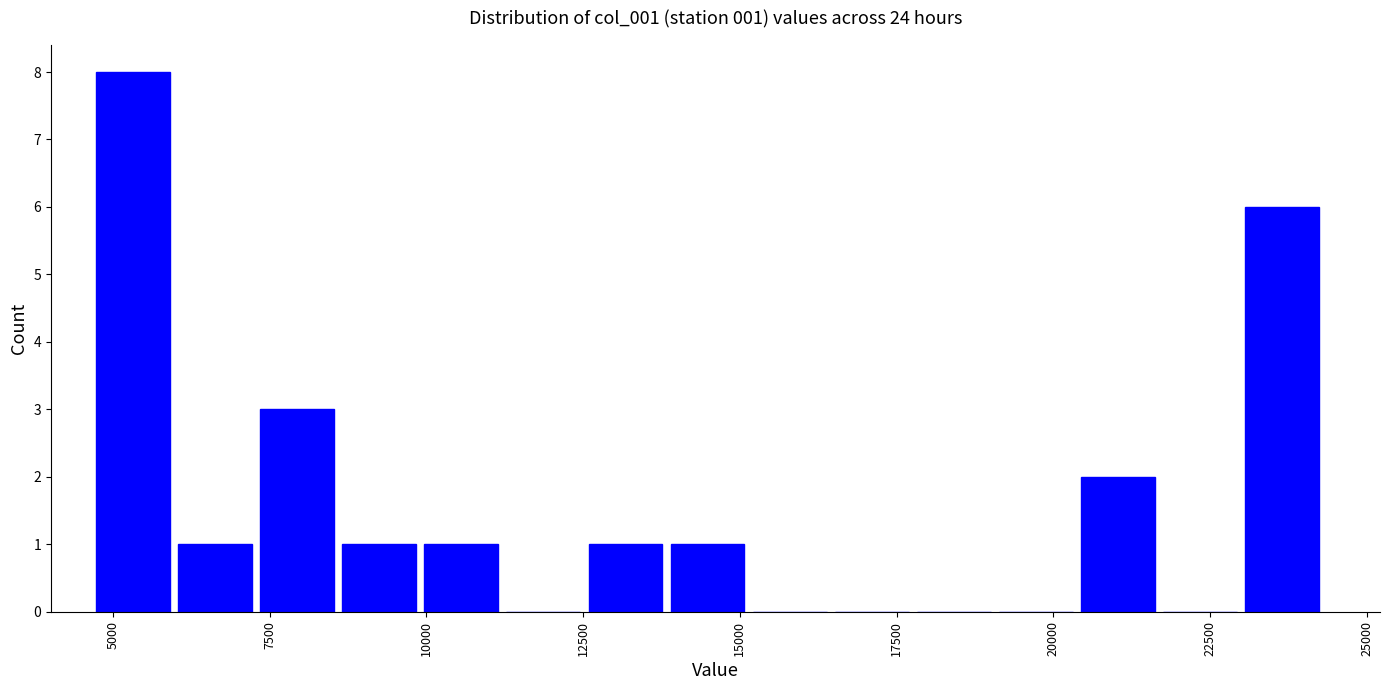

Read against the x-axis, roughly where is the centre of the tallest bar?

5500